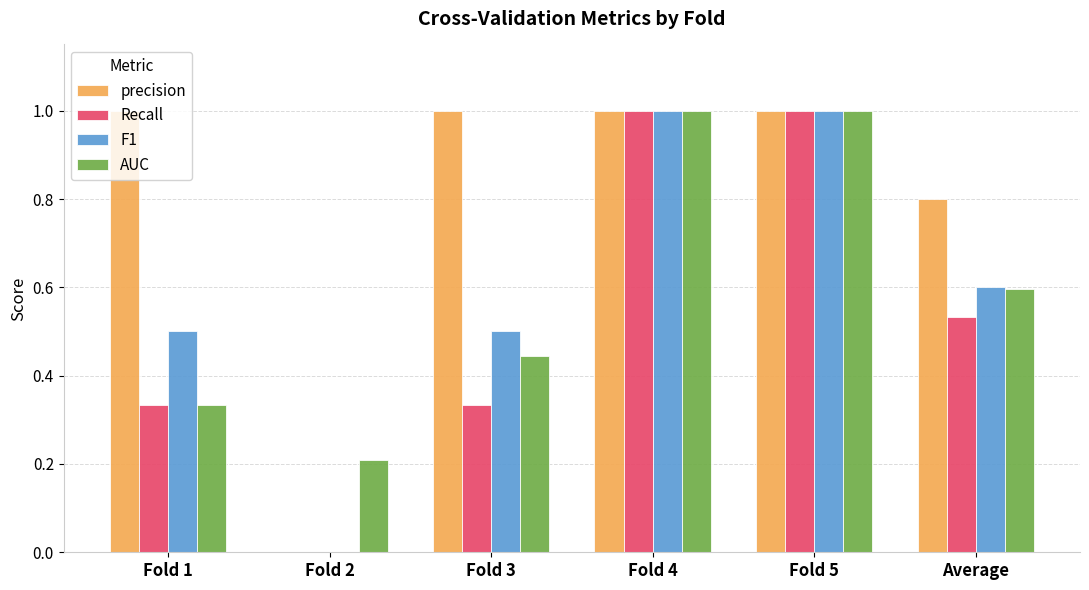

What is the approximate value of AUC at Fold 2?

0.2